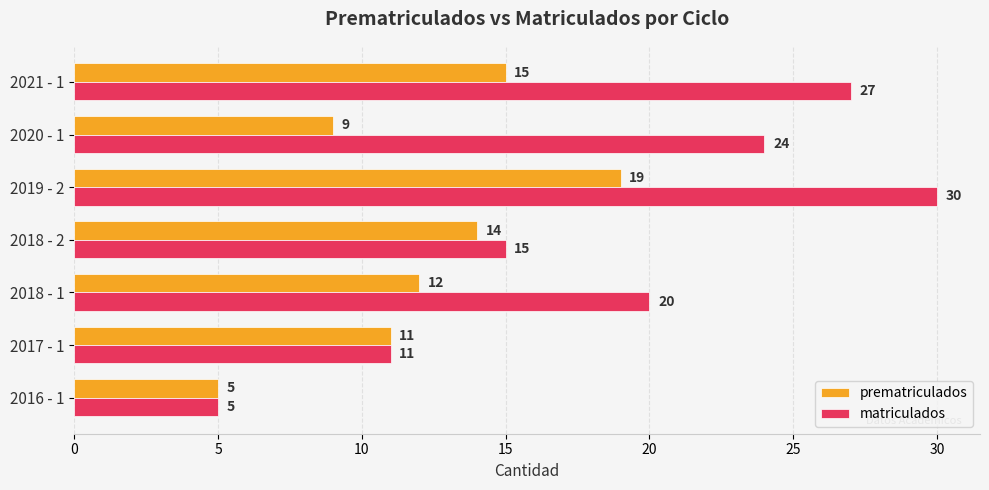

What is the difference between the maximum and minimum values in the prematriculados series?

14